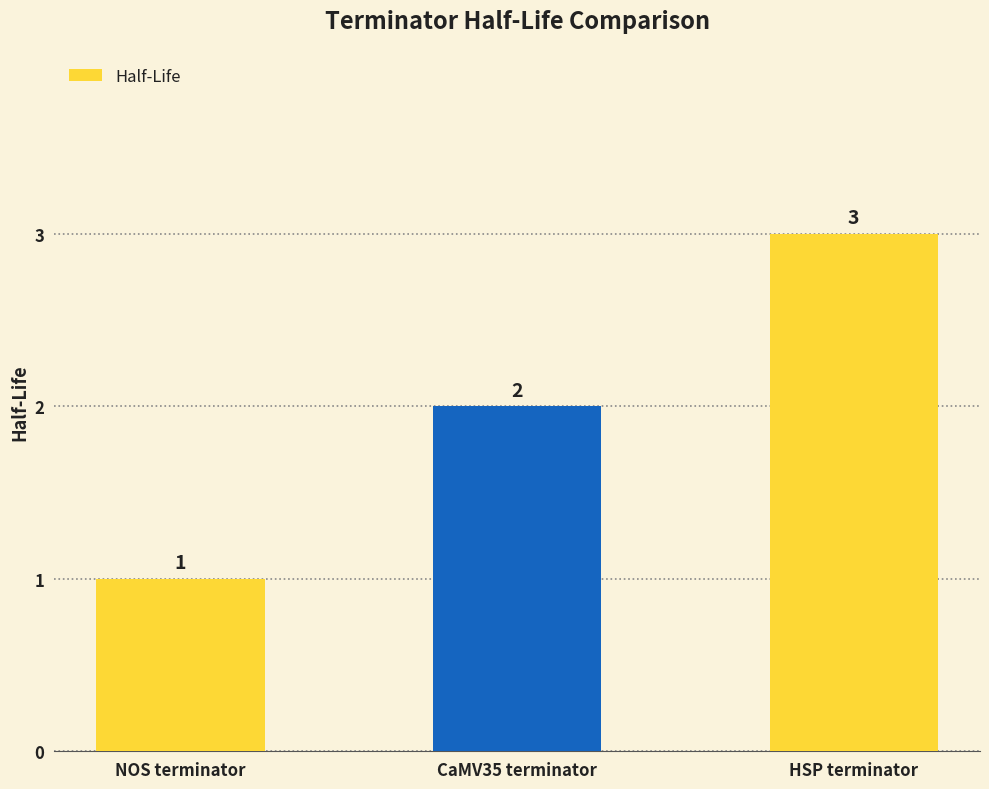

Is it true that the value at HSP terminator is 3?

True